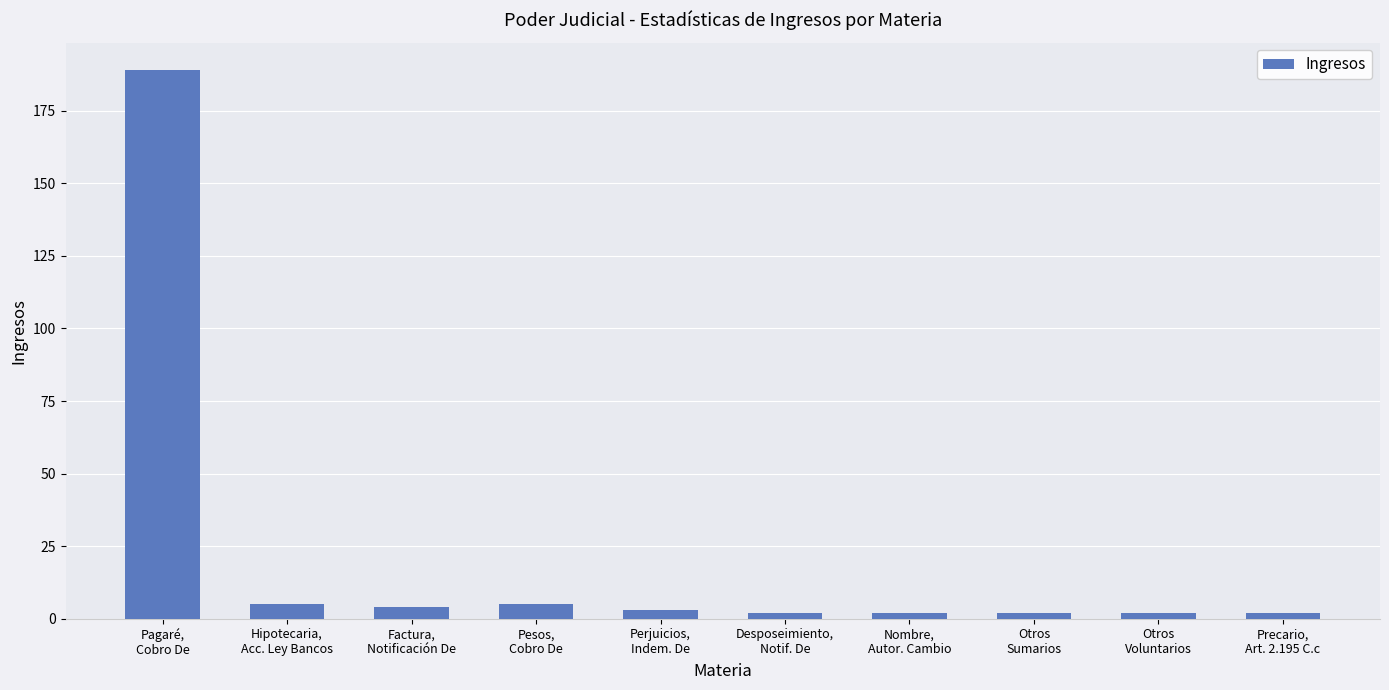

Which category has the highest value across all series?

Pagaré,
Cobro De